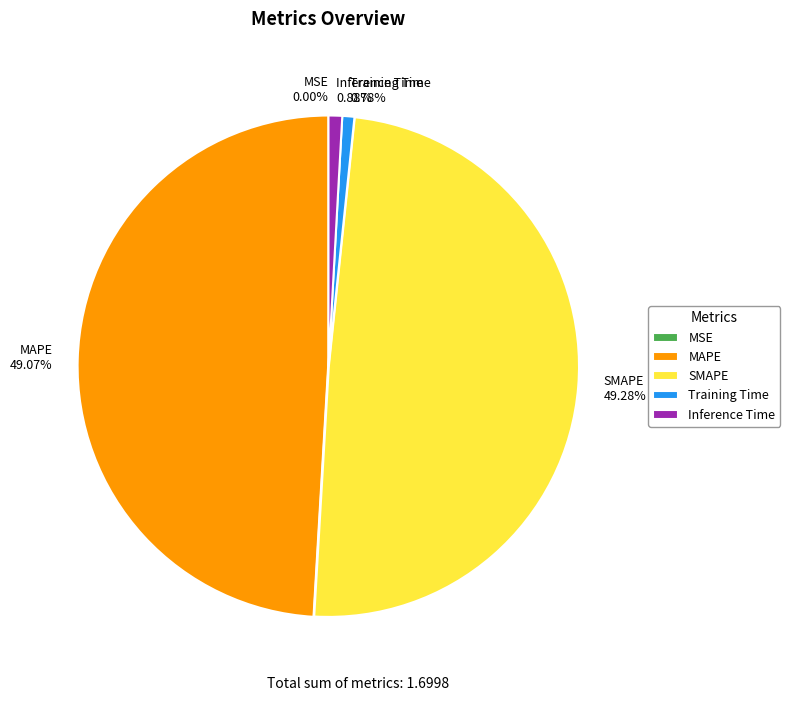

Is it true that SMAPE is 49% of the pie?

True